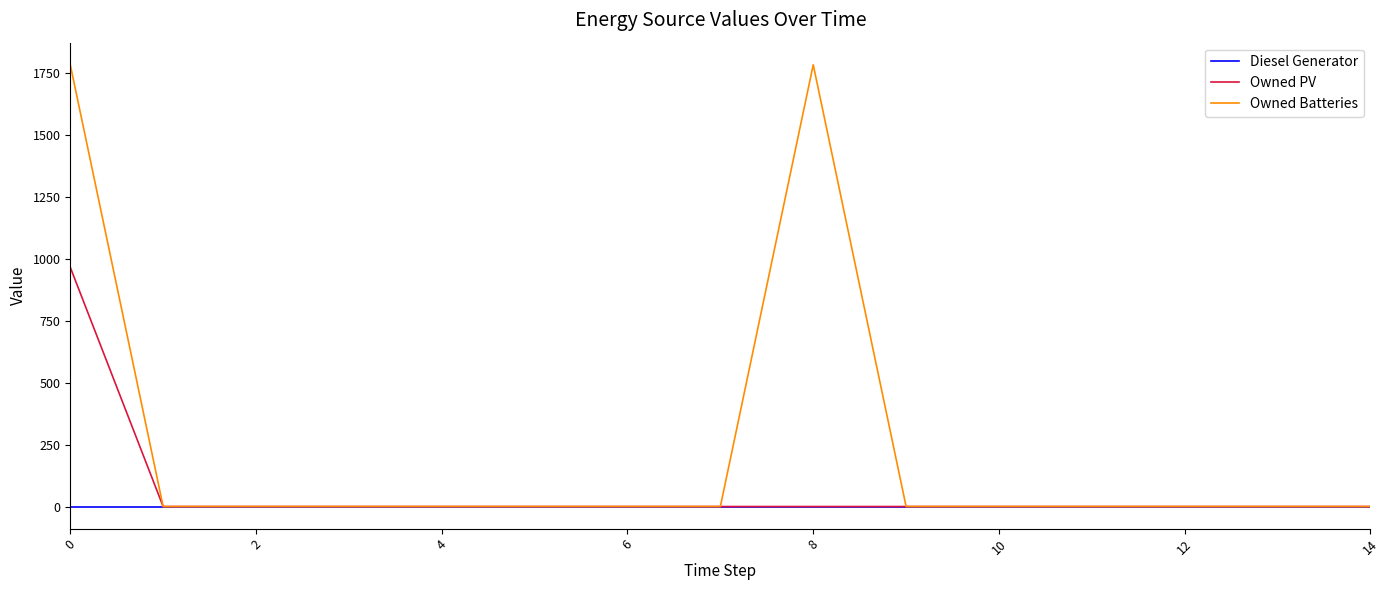

Which series has the largest total across all categories?

Owned Batteries